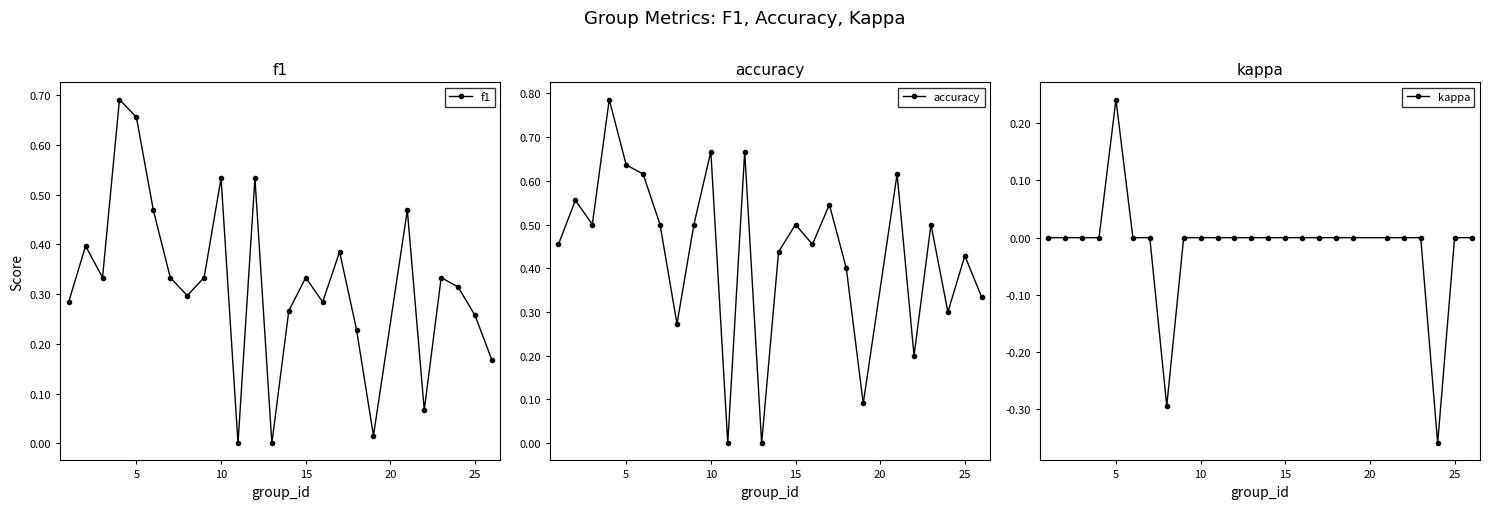

True or false: f1 has more than 1 interior local peaks.

True